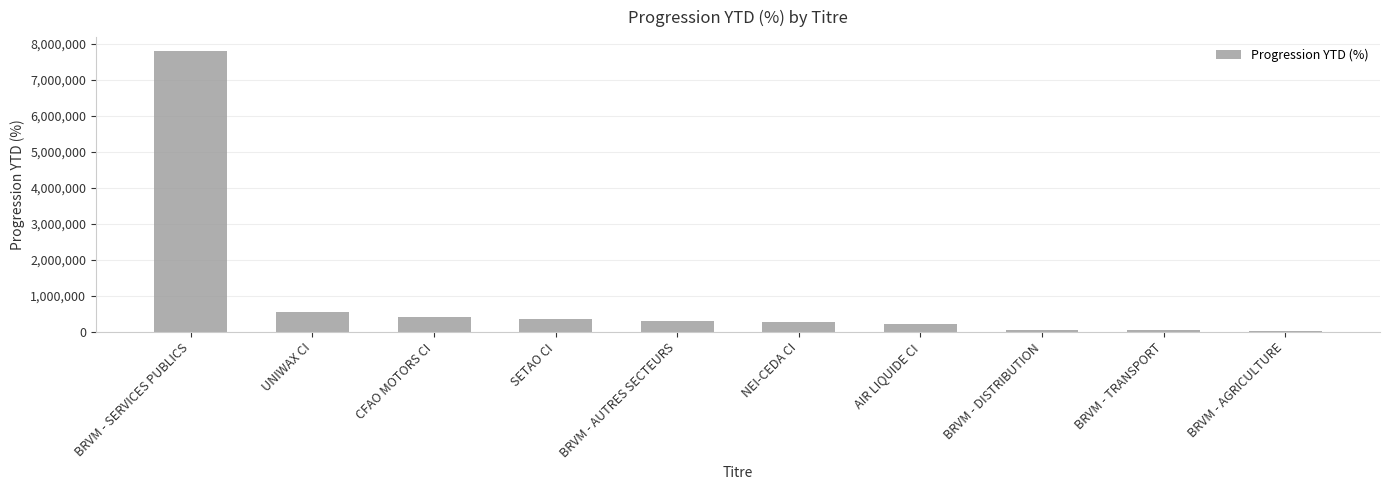

At which label is the value closest to 3914833?

UNIWAX CI